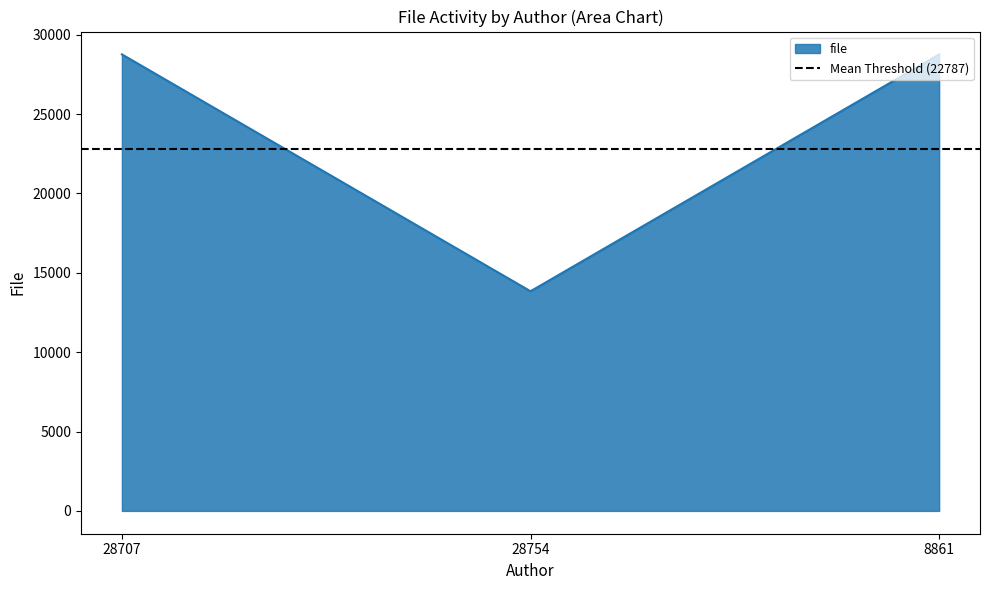

How many lines are shown in the chart?

1